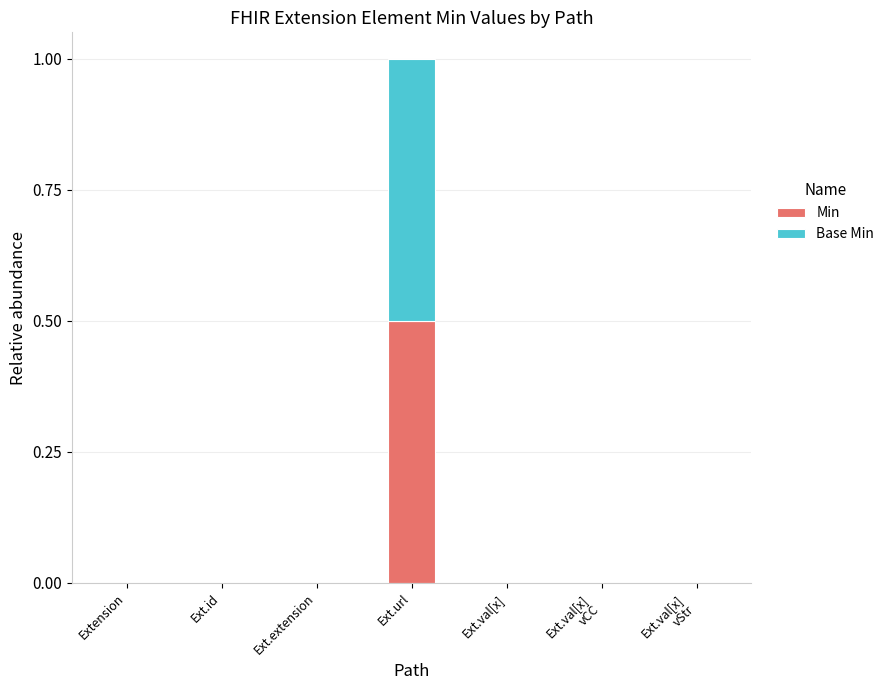

Count the number of categories in the chart.

7